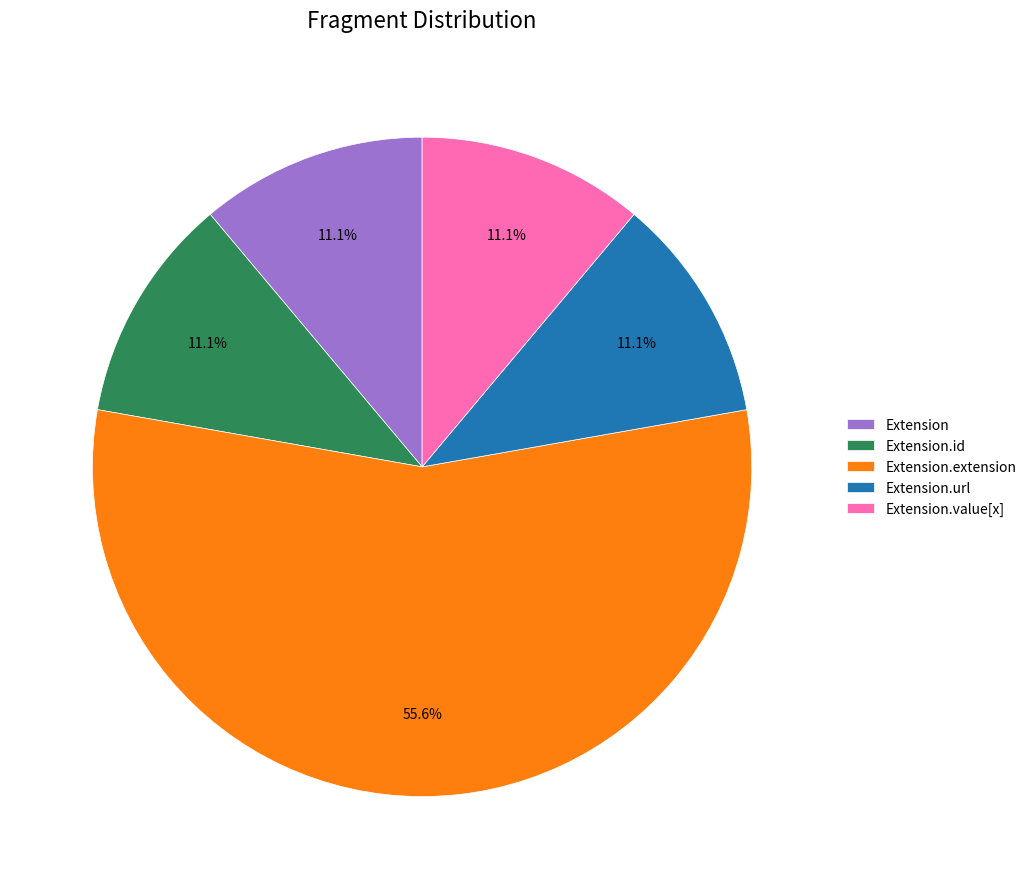

Do Extension.id and Extension.extension together represent more than half of the pie?

Yes